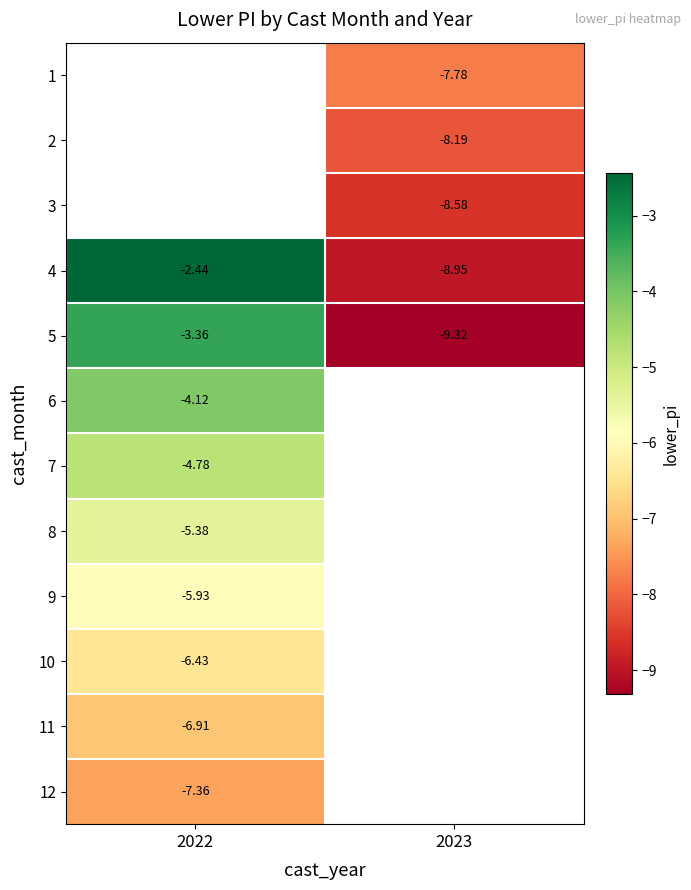

Is the value of 7 at 2022 greater than the value of 1 at 2023?

Yes